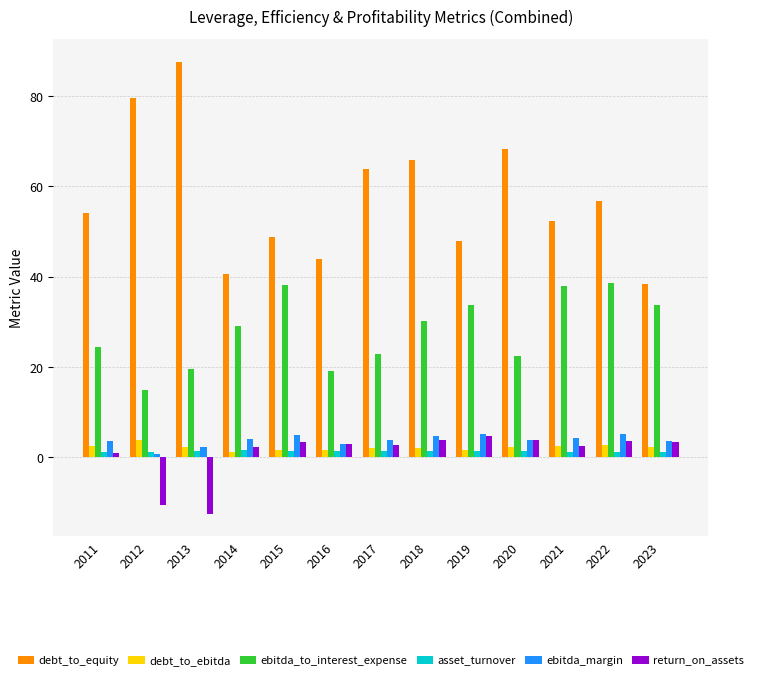

What are all the series names shown in the legend?

debt_to_equity, debt_to_ebitda, ebitda_to_interest_expense, asset_turnover, ebitda_margin, return_on_assets